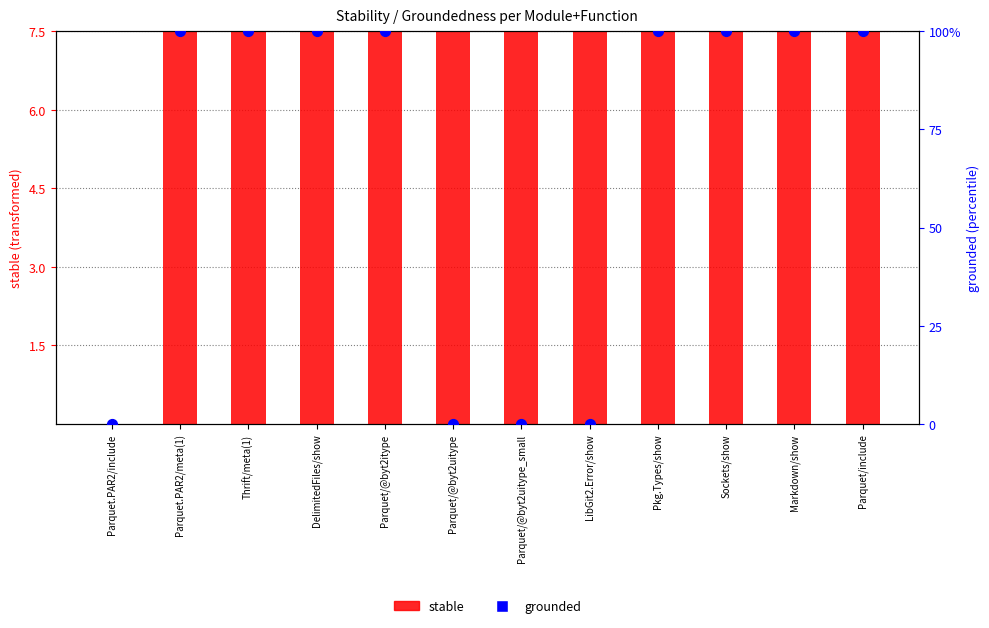

What are all the series names shown in the legend?

stable, grounded